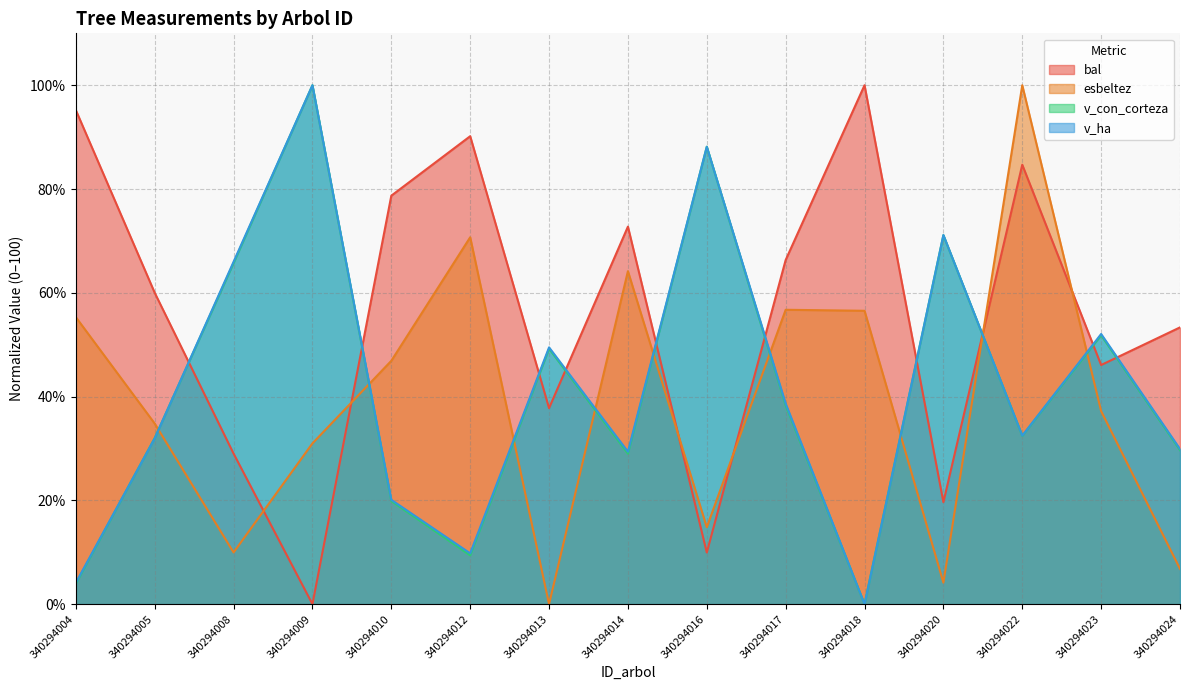

How many positive values does the v_con_corteza series have?

14